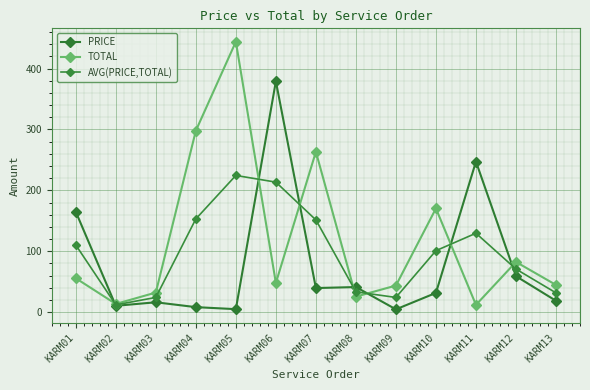

What is the difference between the maximum and minimum values in the PRICE series?

374.4